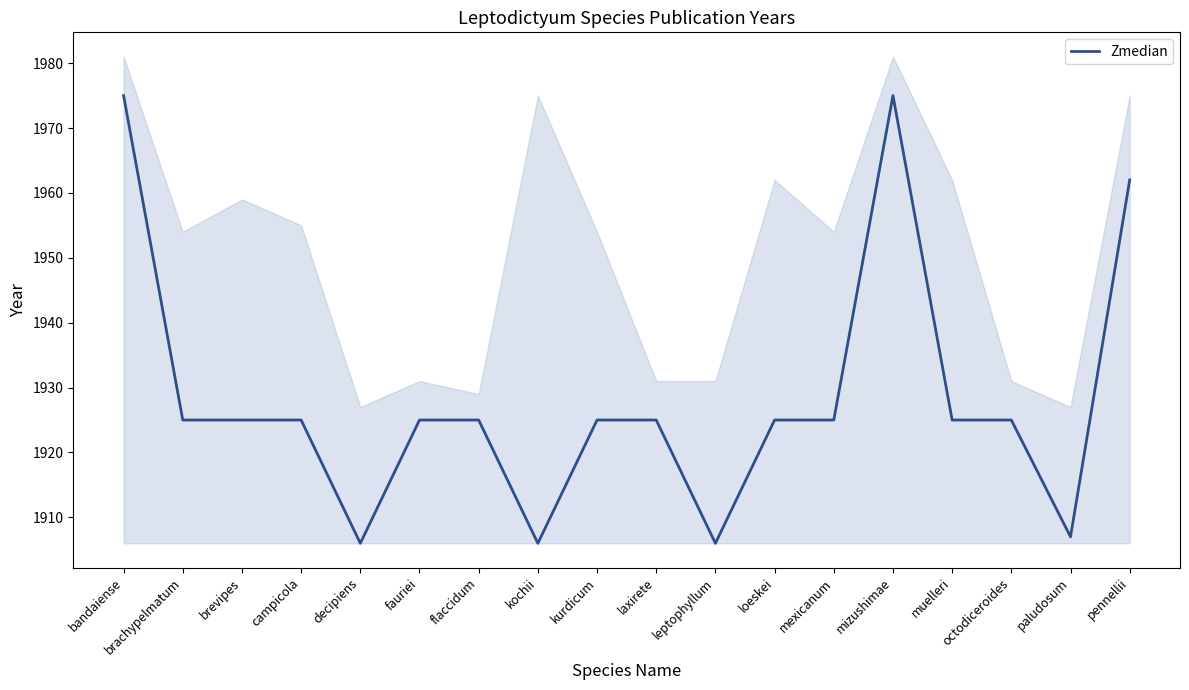

What is the value of the 10th point from the left?

1925